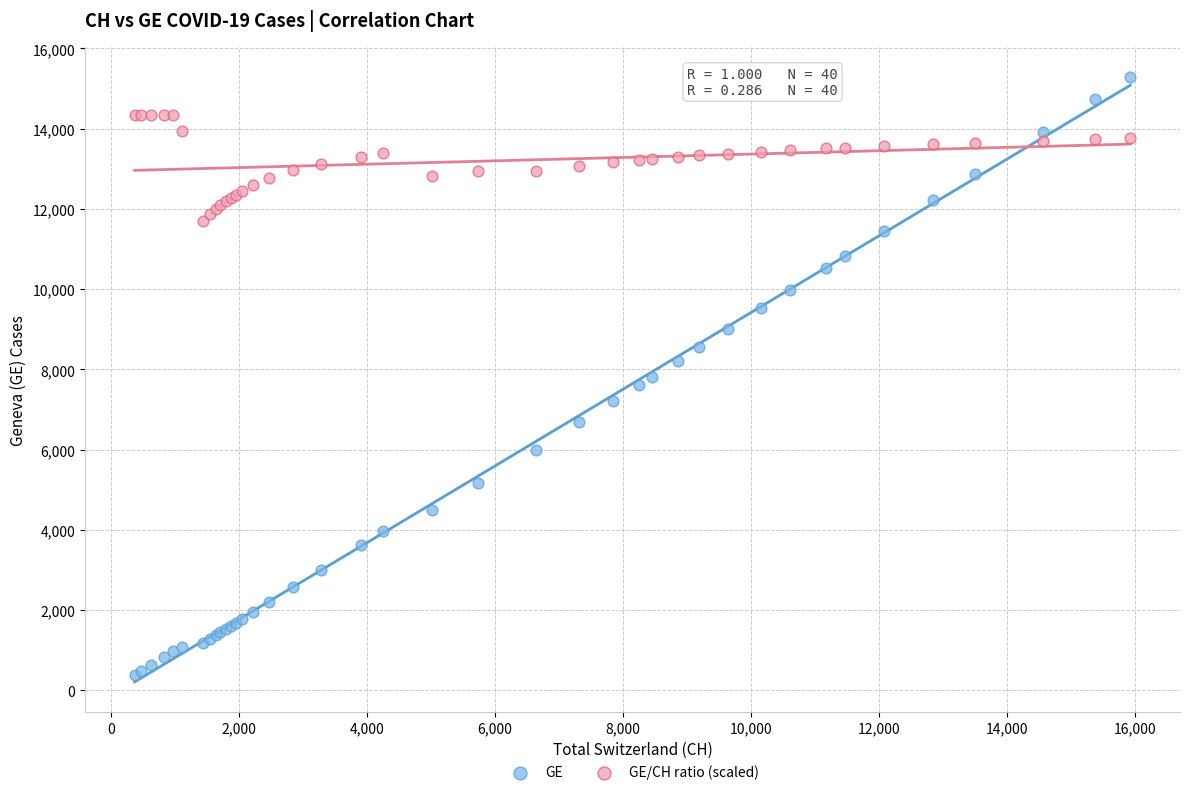

Which series contains the highest Y value?

GE